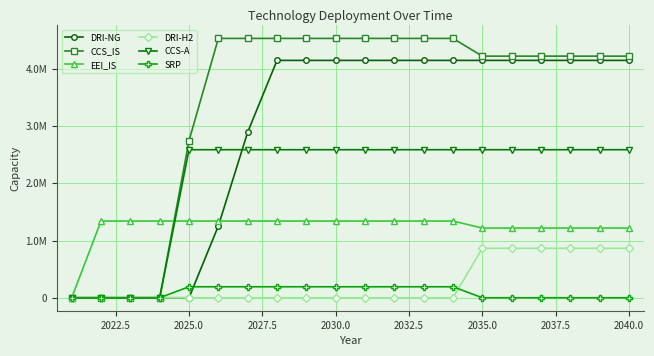

Is this an area chart (filled region under the line)?

No